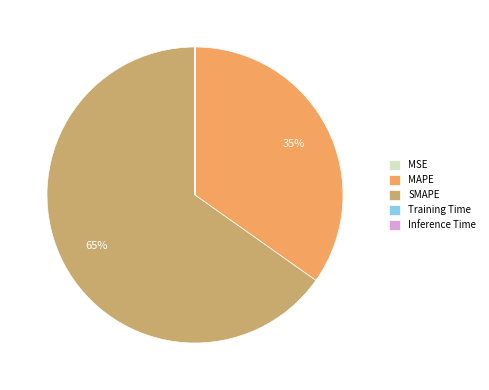

To the nearest percent, what portion does SMAPE represent?

65%